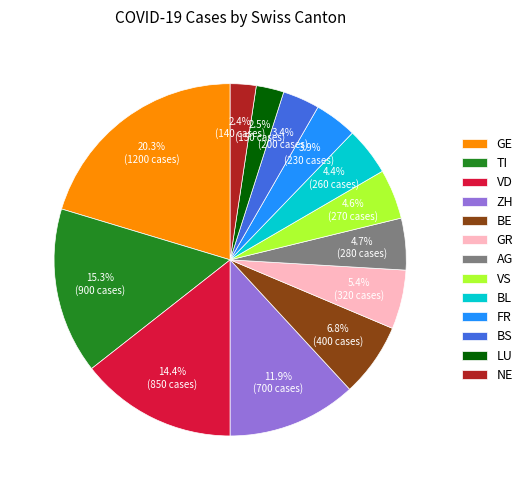

What is the total percentage of LU and BL?

6.9%